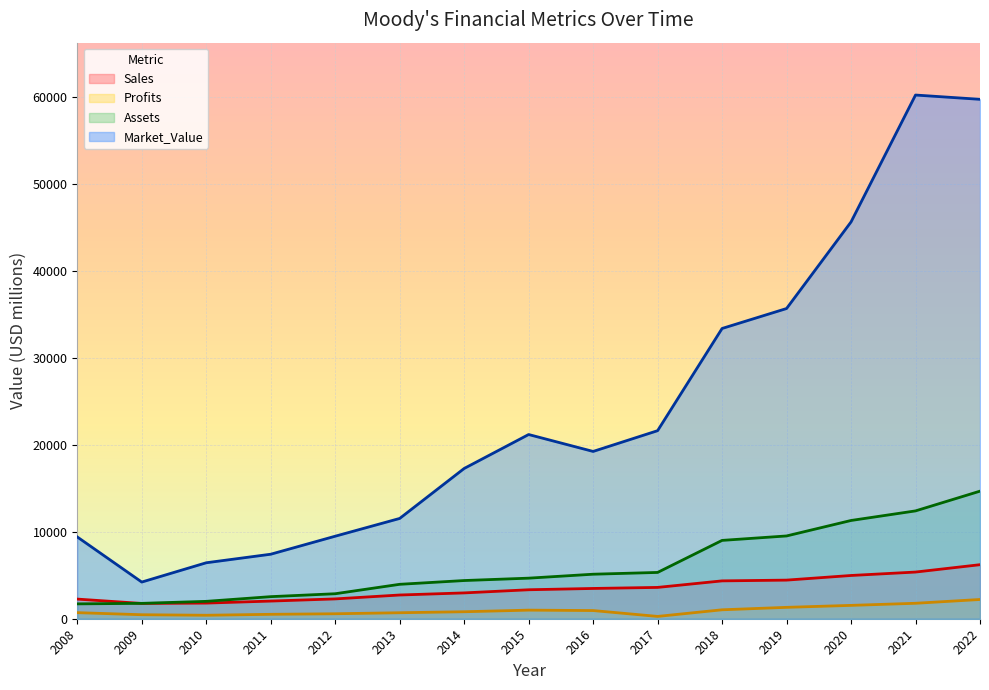

List the series in order of their peak value, lowest first.

Profits, Sales, Assets, Market_Value